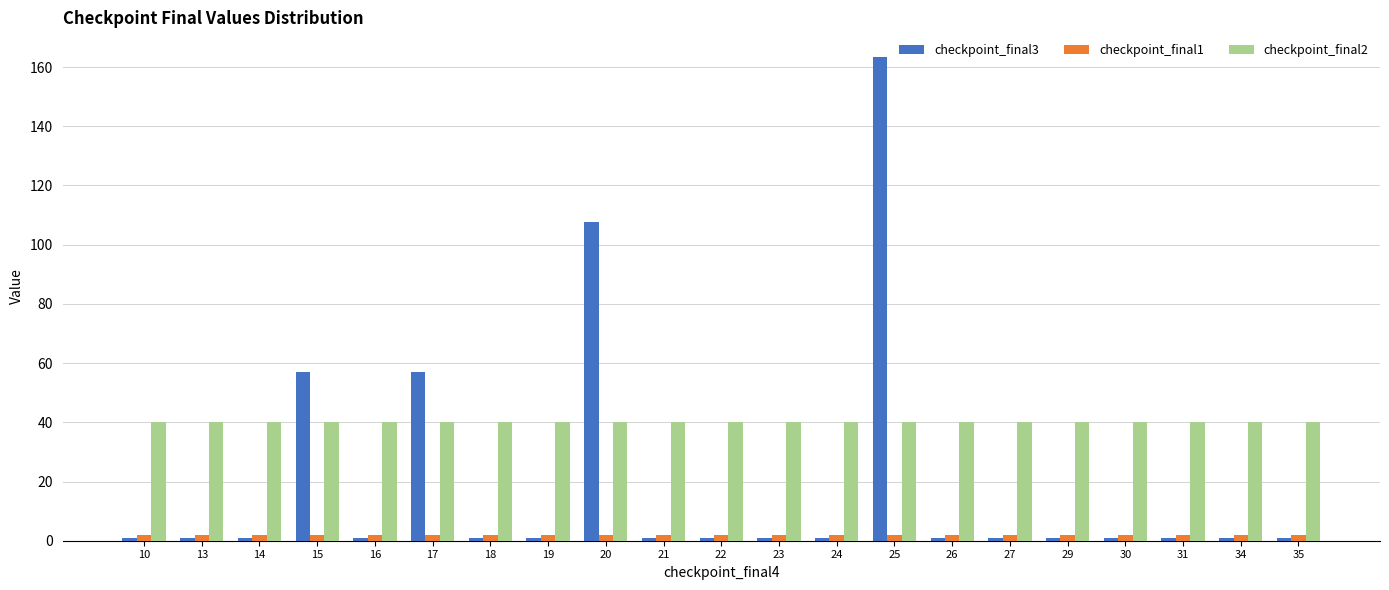

Which series changed the most between 15 and 31?

checkpoint_final3